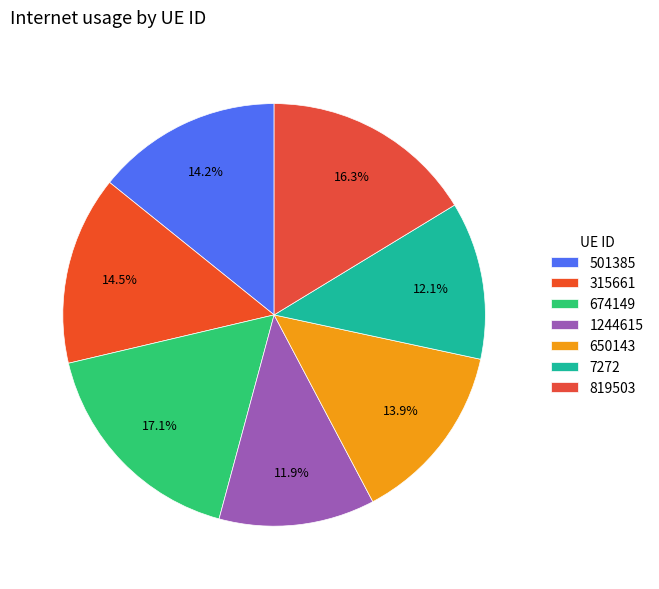

Is it true that 1244615 is 12% of the pie?

True